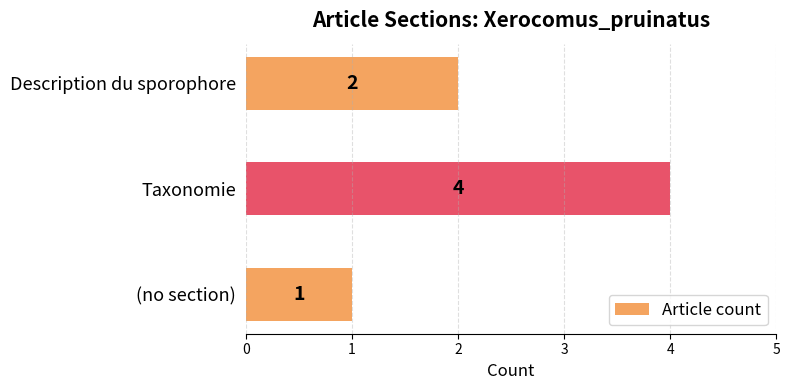

Where is the data nearest to the value 2?

Description du sporophore